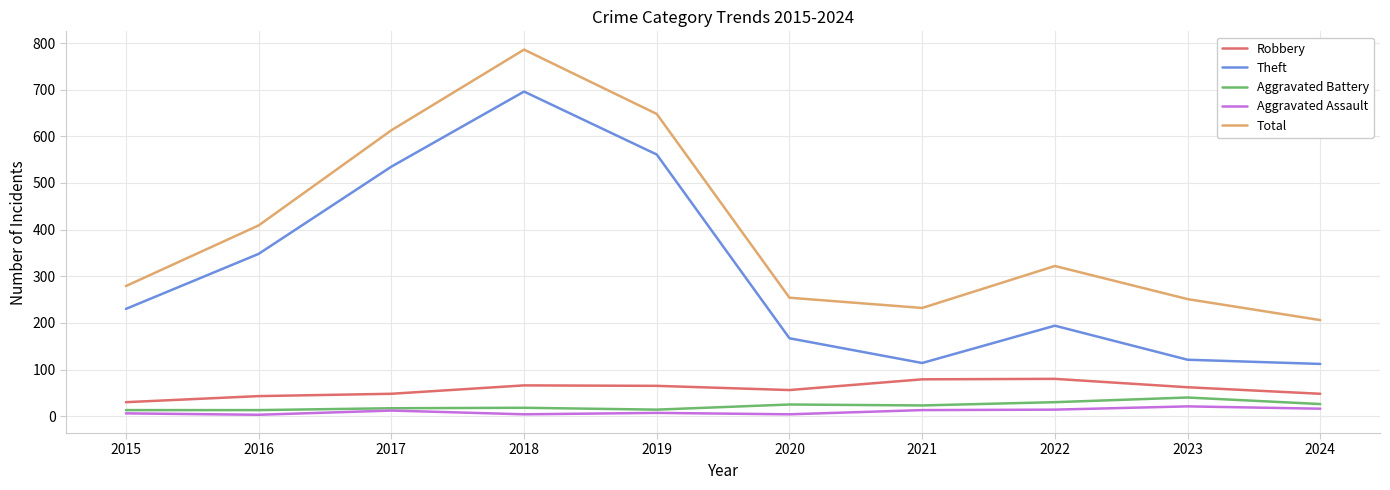

True or false: Theft and Aggravated Battery cross at least once.

False